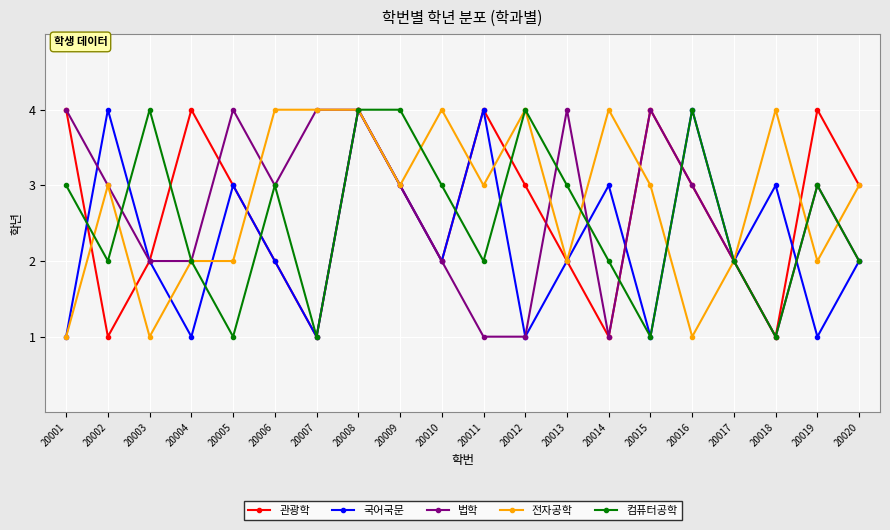

How many interior local peaks does the 국어국문 series have?

7